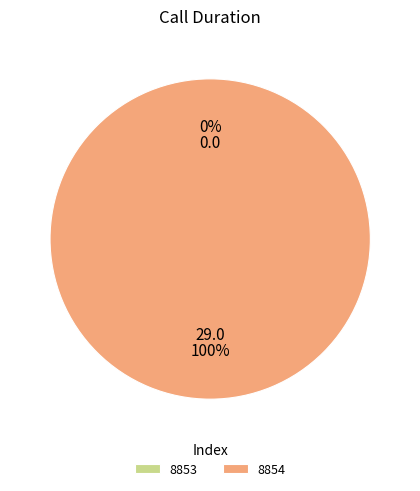

Rank the categories by value from lowest to highest.

8853, 8854